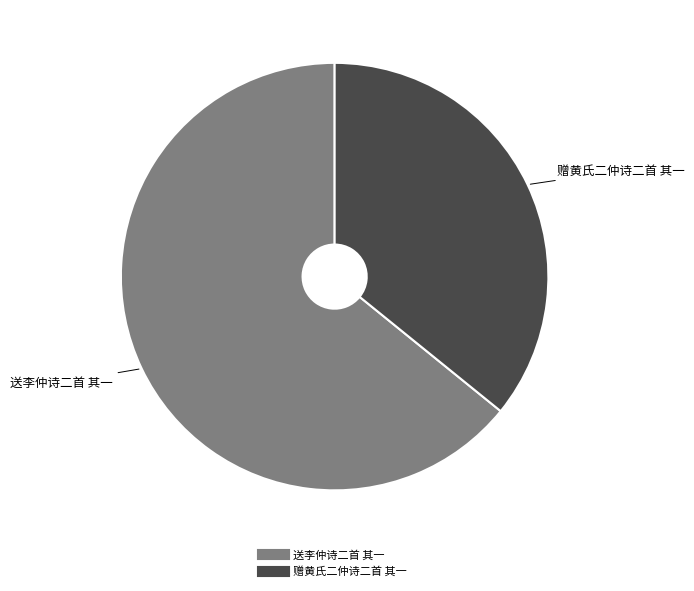

Which category accounts for the majority?

送李仲诗二首 其一